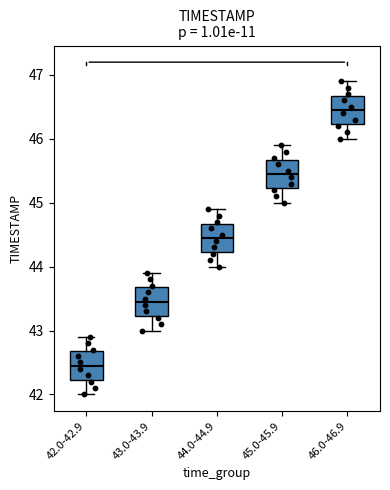

Which box's median line is the lowest?

42.0-42.9